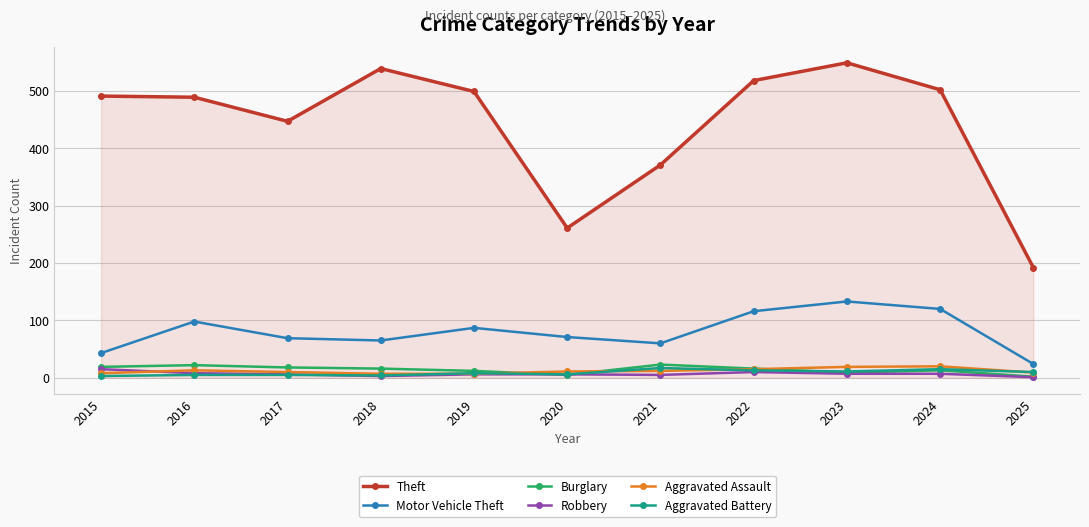

What is the sum of all Aggravated Battery values?

97